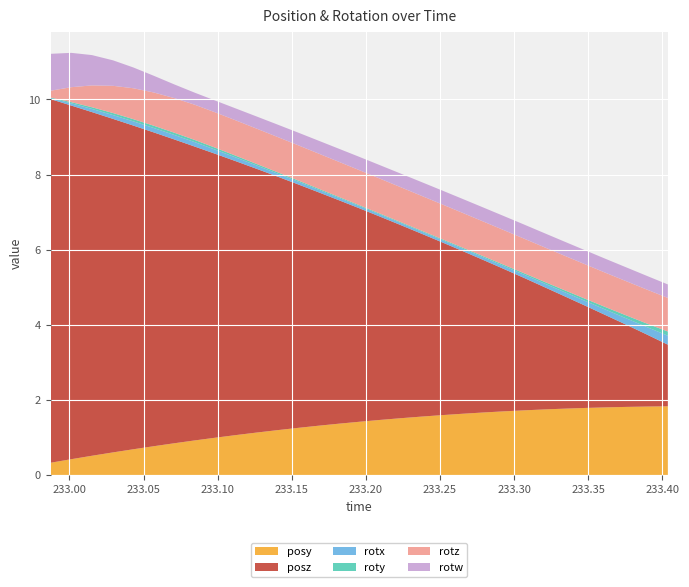

Reading left to right, what are all the values shown in this chart?

posy: 0.3	0.4	0.5	0.6	0.7	0.8	0.8	0.9	1.0	1.1	1.1	1.2	1.3	1.3	1.4	1.4	1.5	1.5	1.6	1.6	1.6	1.7	1.7	1.7	1.7	1.8	1.8	1.8	1.8	1.8	1.8
posz: 9.7	9.4	9.2	8.9	8.6	8.4	8.1	7.8	7.6	7.3	7.0	6.8	6.5	6.2	6.0	5.7	5.4	5.1	4.9	4.6	4.3	4.1	3.8	3.5	3.3	3.0	2.7	2.5	2.2	1.9	1.6
rotx: 0.0	0.1	0.1	0.1	0.1	0.1	0.1	0.1	0.1	0.1	0.1	0.1	0.1	0.1	0.1	0.1	0.1	0.1	0.1	0.1	0.1	0.1	0.1	0.1	0.1	0.1	0.1	0.1	0.2	0.2	0.2
roty: 0.0	0.0	0.0	0.1	0.1	0.1	0.1	0.1	0.1	0.0	0.0	0.0	0.0	0.0	0.0	0.0	0.0	0.0	0.0	0.0	0.0	0.0	0.0	0.0	0.0	0.1	0.1	0.1	0.1	0.1	0.1
rotz: 0.2	0.4	0.6	0.7	0.8	0.9	0.9	0.9	0.9	0.9	0.9	0.9	0.9	0.9	0.9	0.9	0.9	0.9	0.9	0.9	0.9	0.9	0.9	0.9	0.9	0.9	0.9	0.9	0.9	0.9	0.9
rotw: 1.0	0.9	0.8	0.7	0.6	0.4	0.4	0.3	0.3	0.3	0.3	0.3	0.3	0.3	0.3	0.4	0.4	0.4	0.4	0.4	0.4	0.4	0.4	0.4	0.4	0.4	0.4	0.4	0.4	0.4	0.4